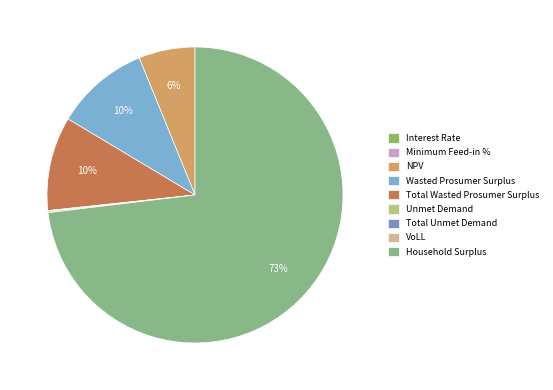

Does Wasted Prosumer Surplus represent more than half of the total?

No